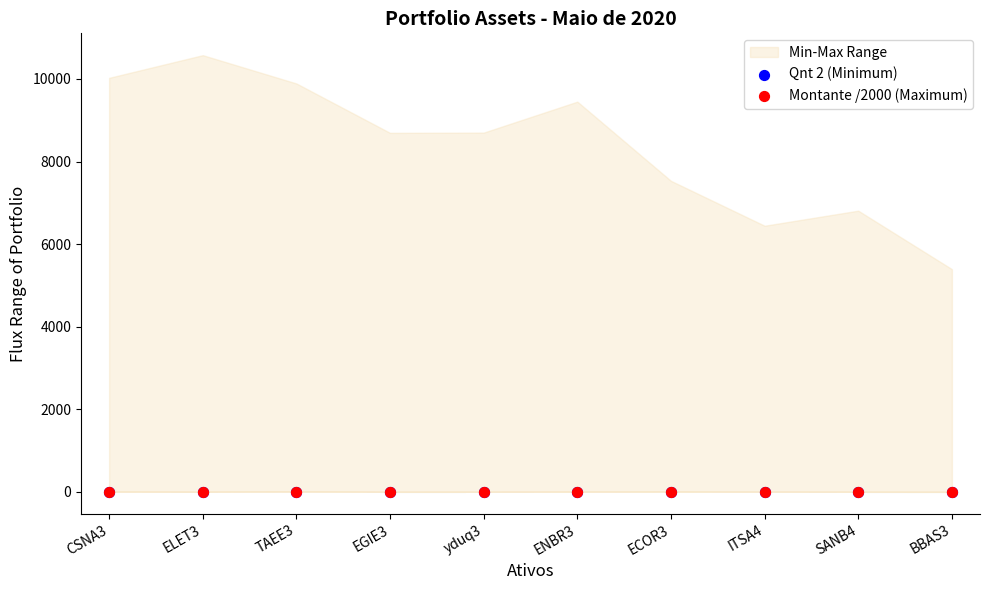

Which series has the widest spread of Y values?

Qnt 2 (Minimum)